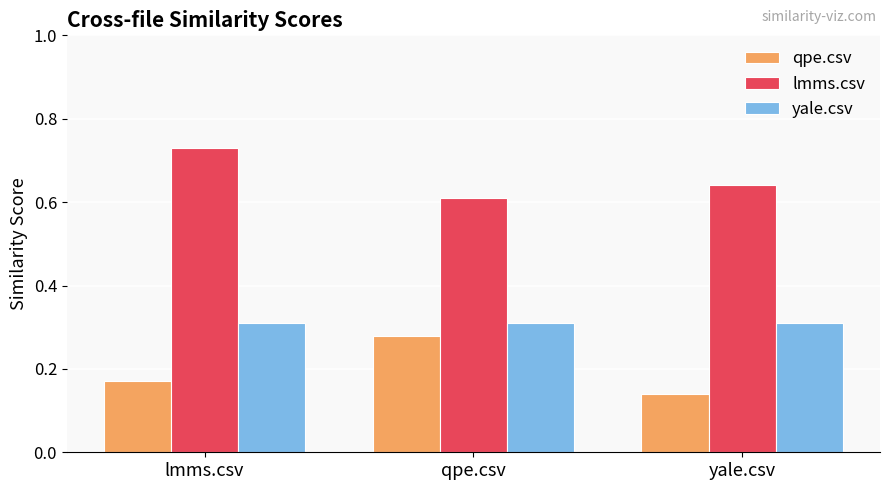

Which series has the largest total across all categories?

lmms.csv